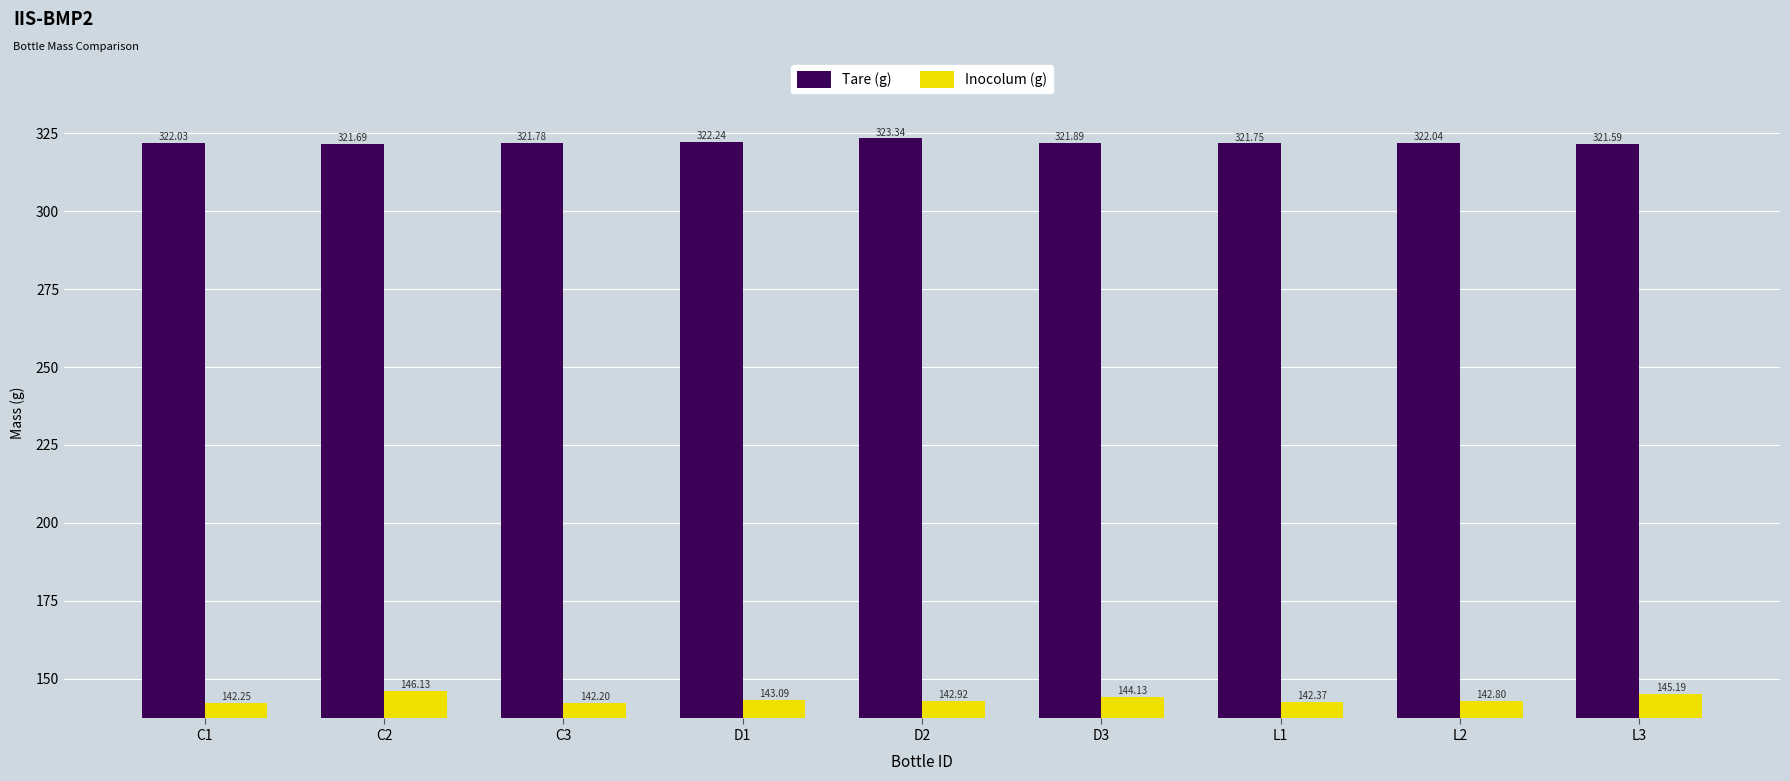

What position from the left is L1?

7